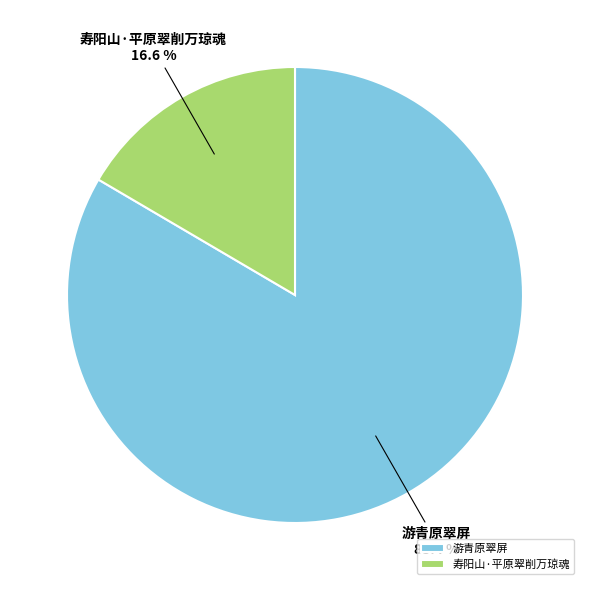

To the nearest percent, what is the average slice percentage?

50%